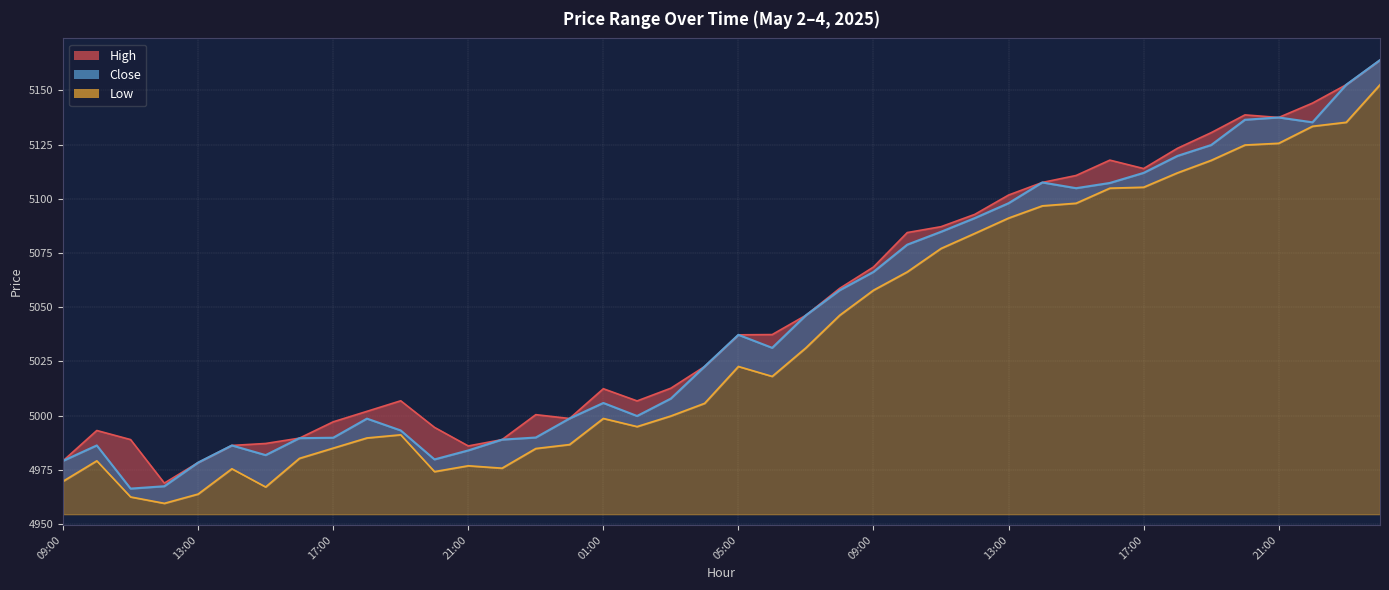

How many interior local valleys does the High series have?

6